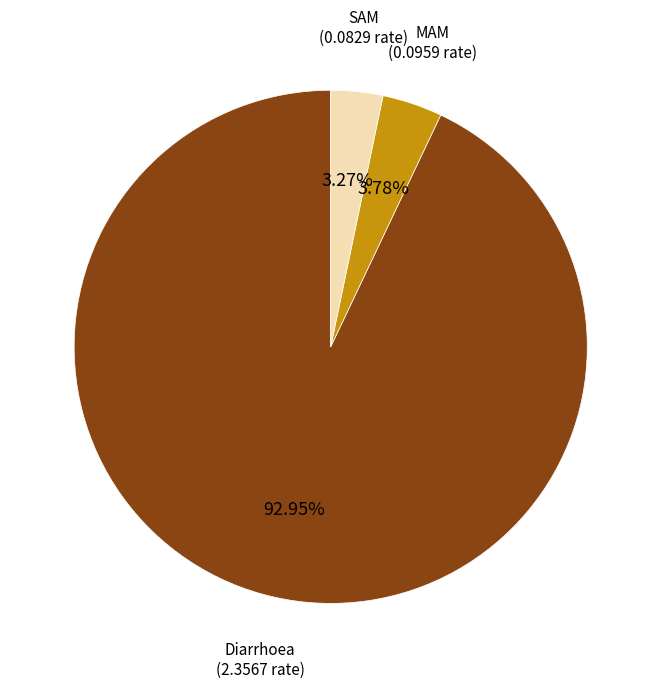

Does any single category account for the majority?

Yes